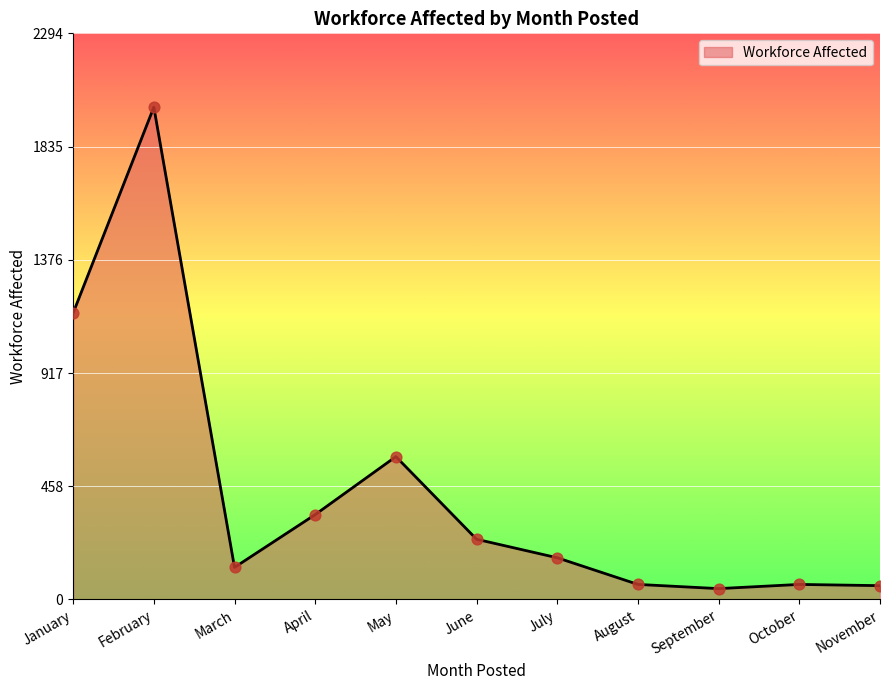

Which has a higher value, February or March?

February